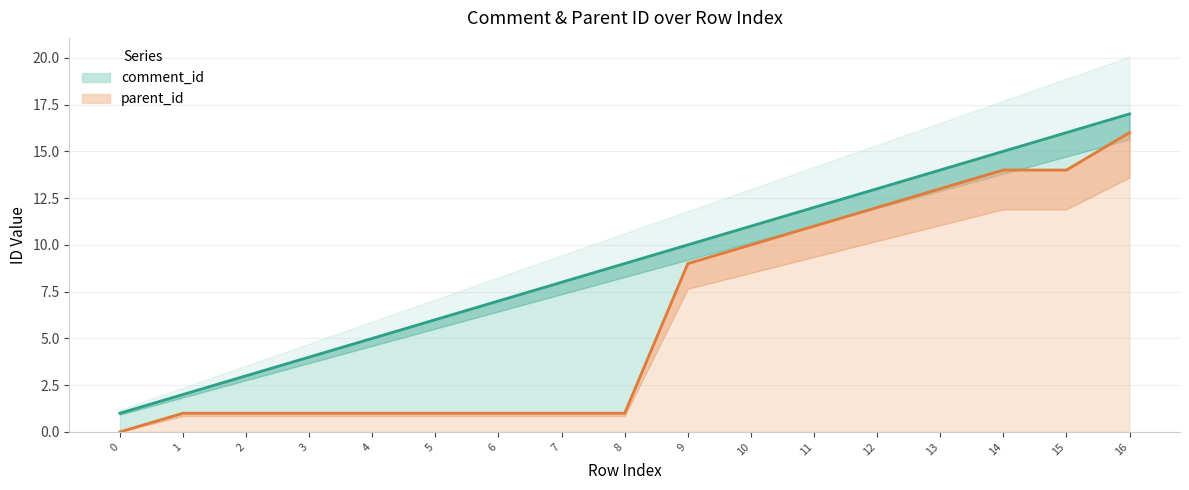

True or false: parent_id line has a value of 4 at 10.

False